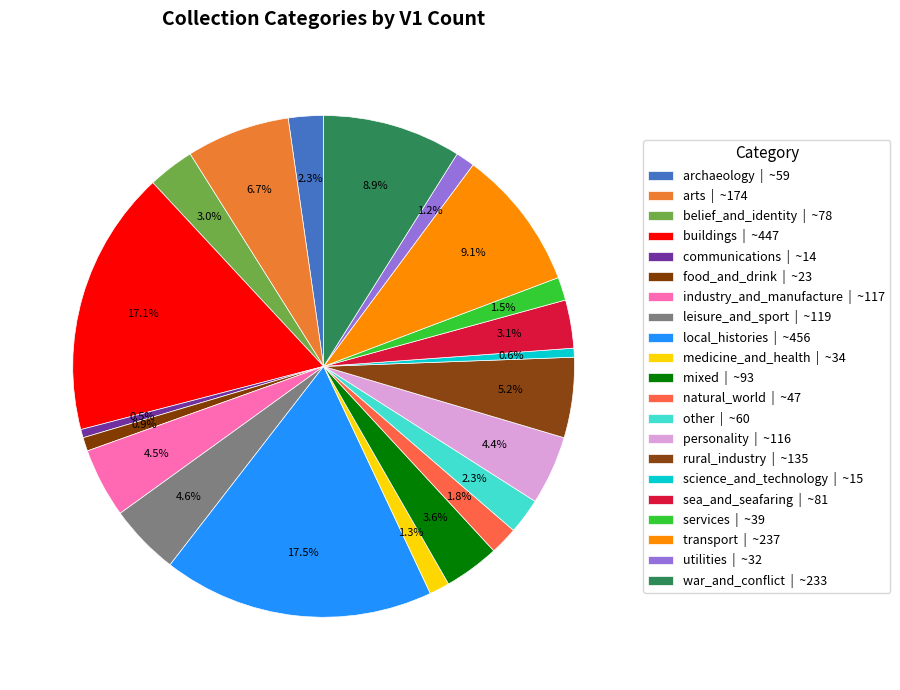

How many segments does this pie chart have?

21